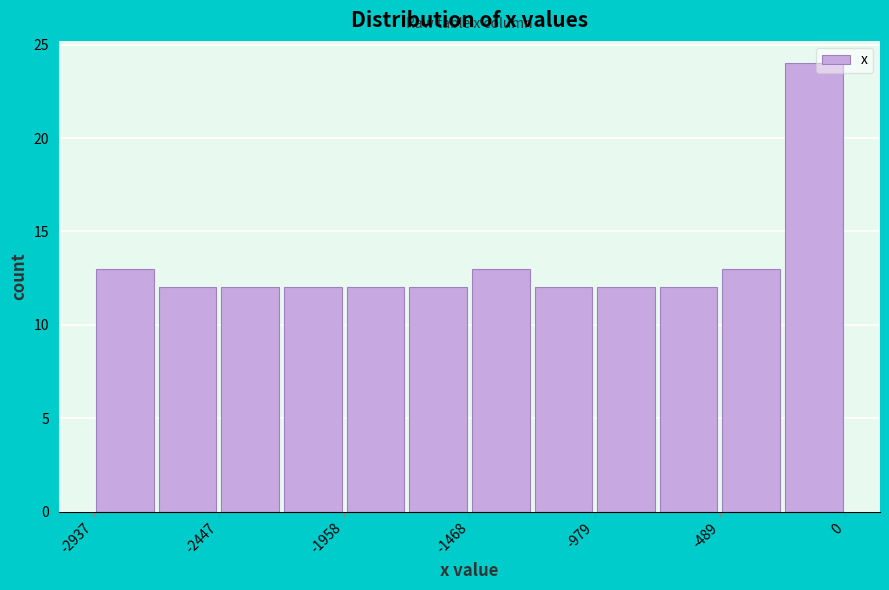

How tall is the bar that spans -1950 to -1700 on the x-axis? Neither the bar edges nor the heights are printed on the chart, so give them approximately, as read against the axes.

12